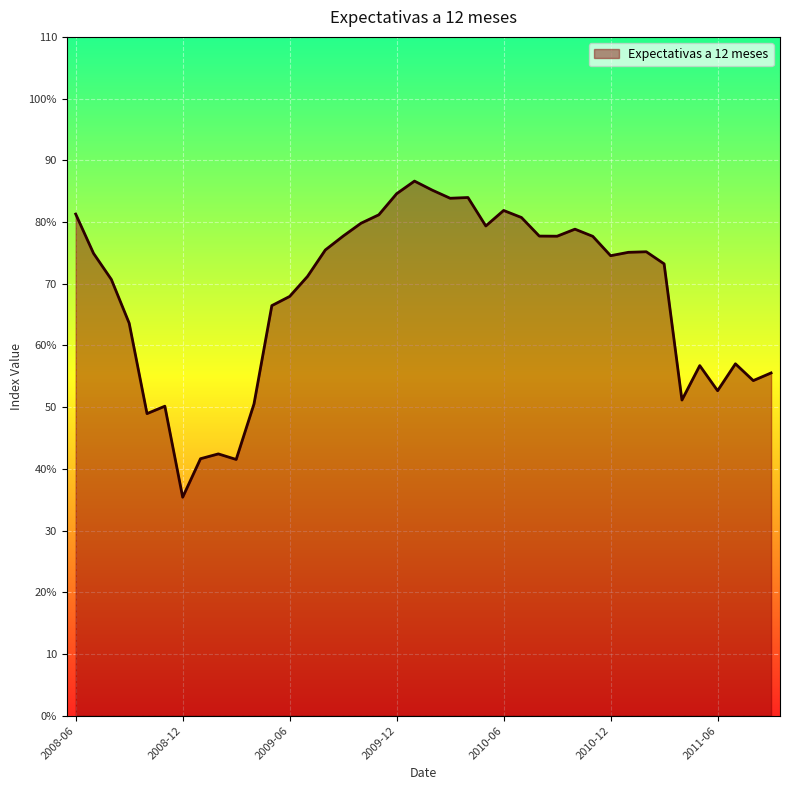

What is the difference between the maximum and minimum values?

51.2